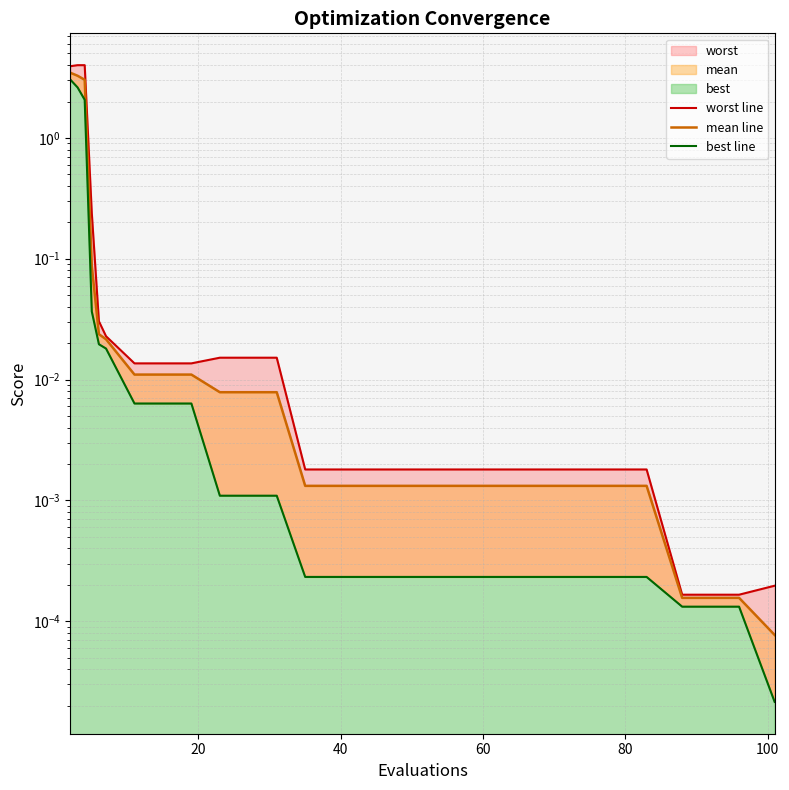

Does the chart display data point markers on the line(s)?

No